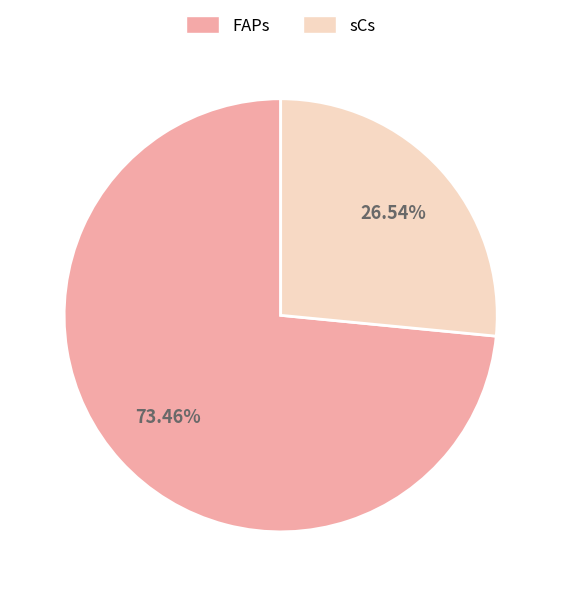

The FAPs slice represents 65% of the pie. True or false?

False